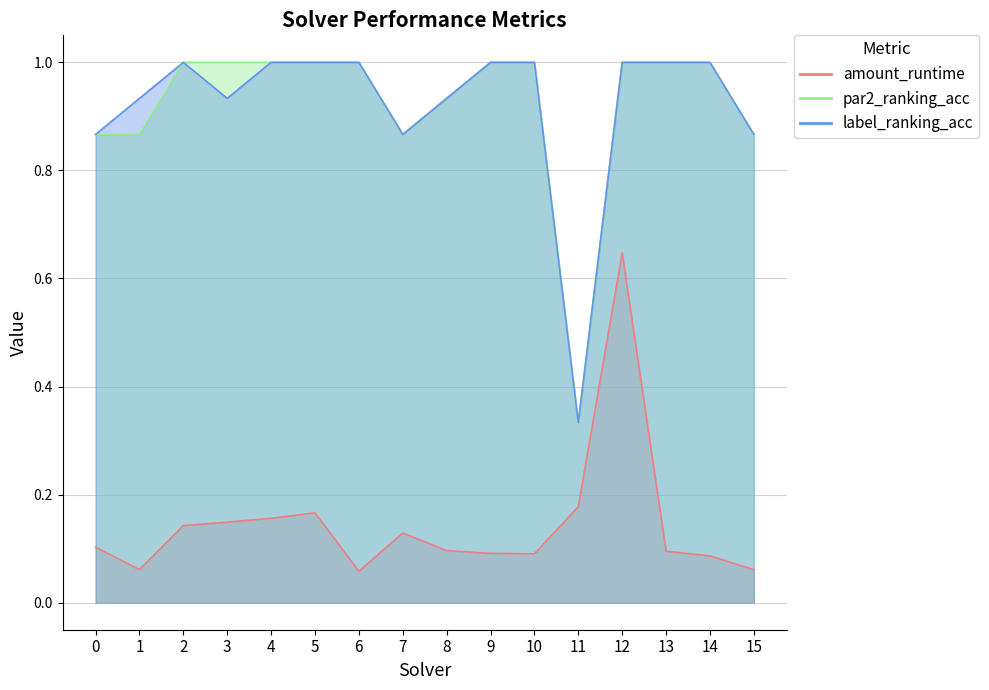

Reading left to right, extract all data points from this chart.

amount_runtime: 0.1	0.1	0.1	0.1	0.2	0.2	0.1	0.1	0.1	0.1	0.1	0.2	0.6	0.1	0.1	0.1
par2_ranking_acc: 0.9	0.9	1.0	1.0	1.0	1.0	1.0	0.9	0.9	1.0	1.0	0.3	1.0	1.0	1.0	0.9
label_ranking_acc: 0.9	0.9	1.0	0.9	1.0	1.0	1.0	0.9	0.9	1.0	1.0	0.3	1.0	1.0	1.0	0.9